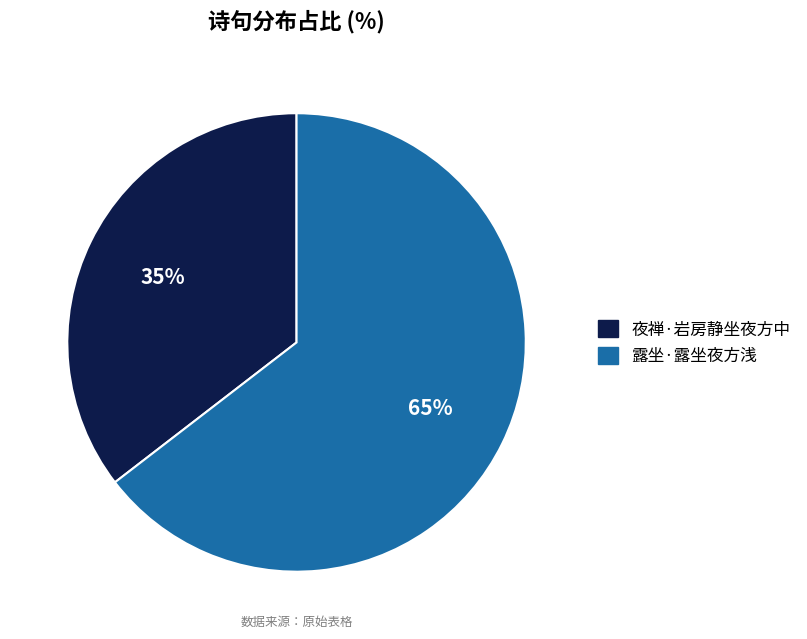

Which slice is the smallest?

夜禅·岩房静坐夜方中